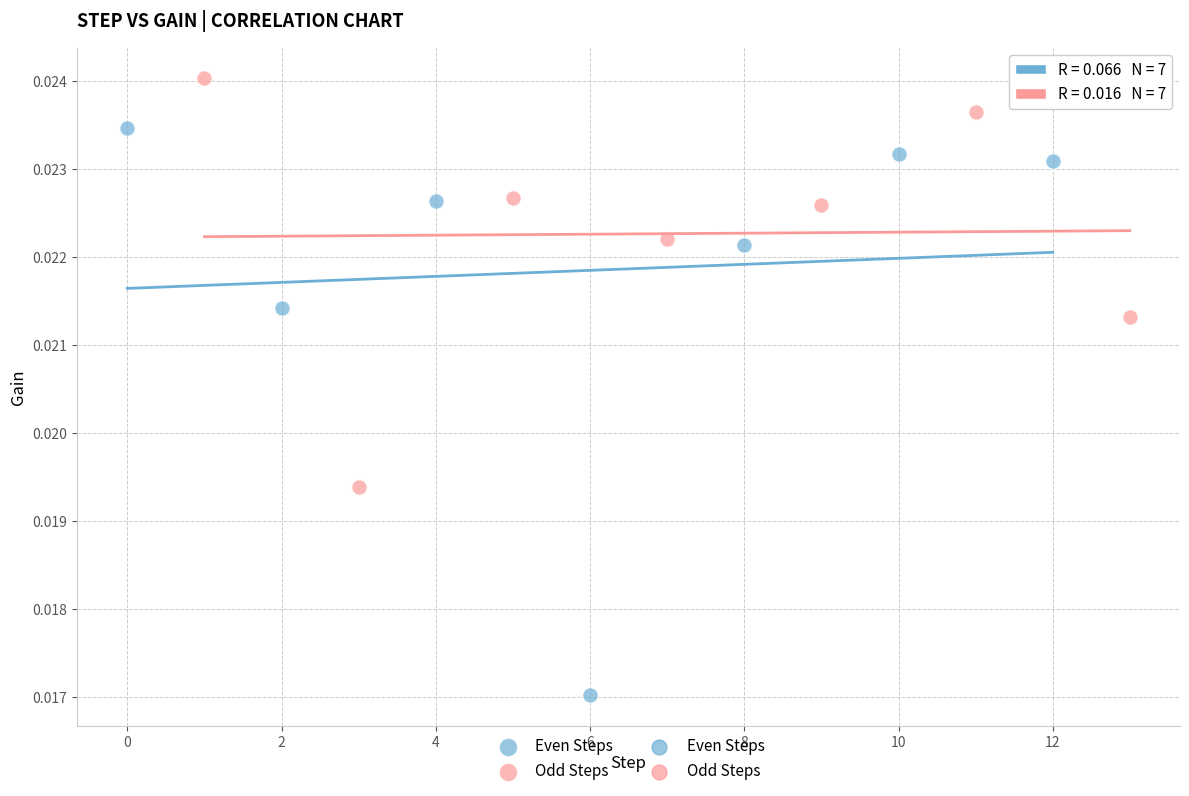

Which series reaches the maximum Y coordinate?

Odd Steps